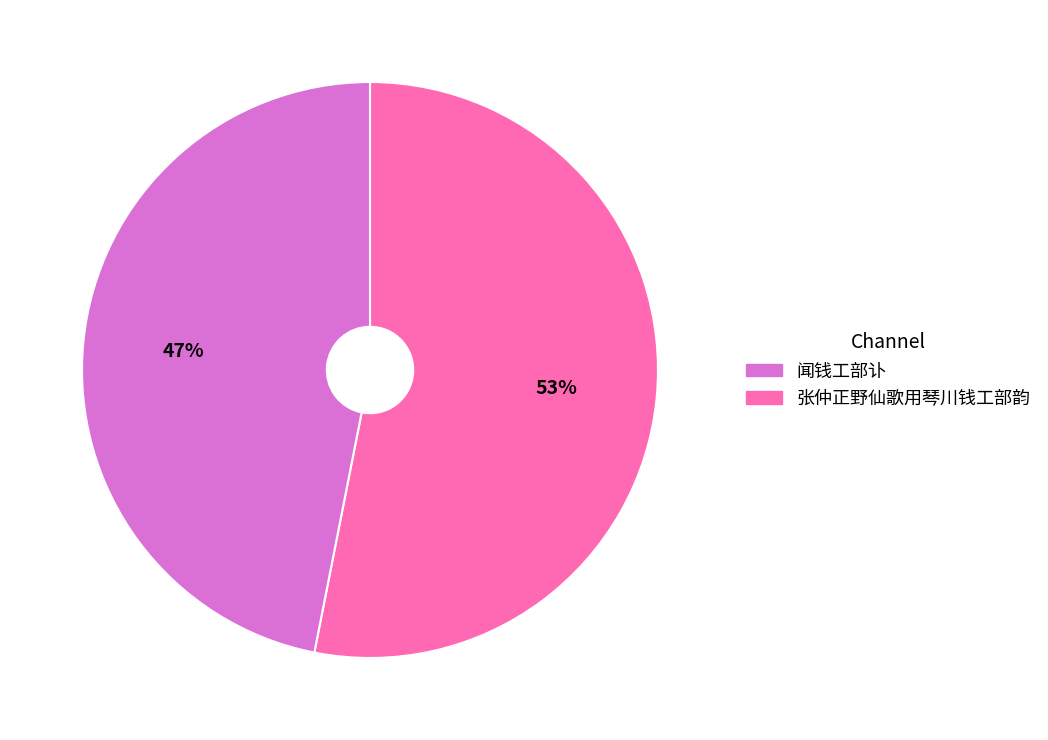

Is there any slice that represents more than half of the pie?

Yes